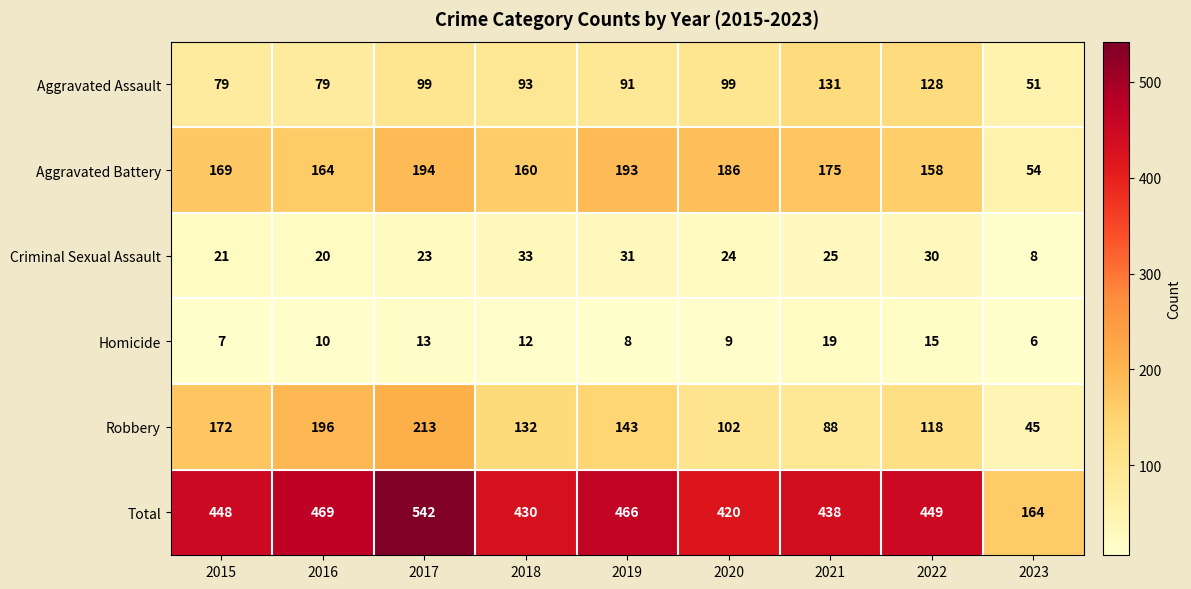

What is the difference between the second highest and minimum values in the Aggravated Battery series?

139